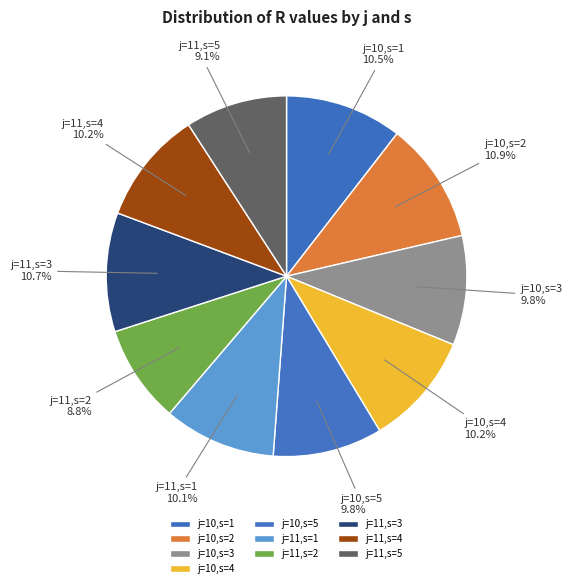

Is it true that j=11,s=5 is 9% of the pie?

True